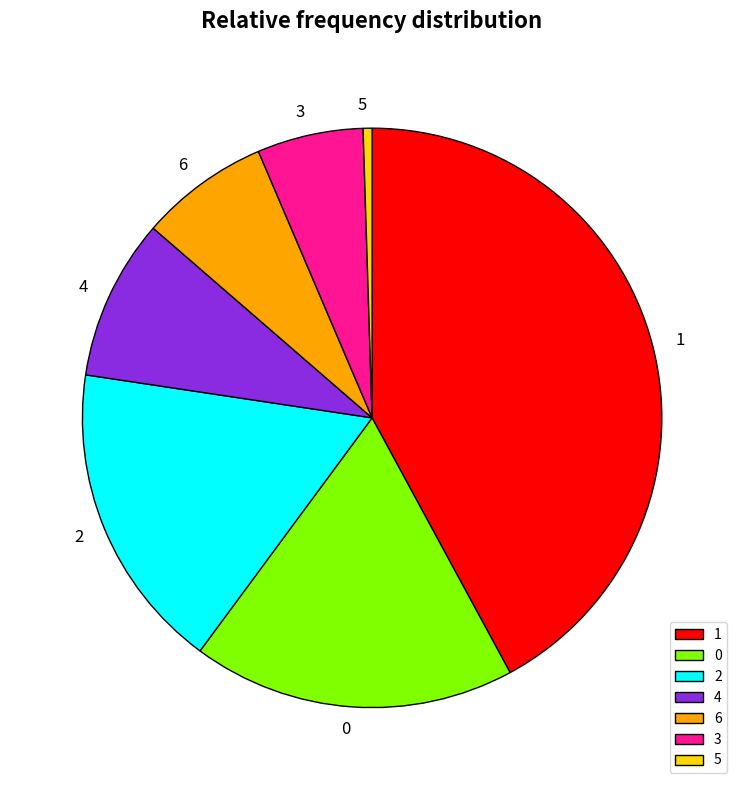

Is there a majority slice in this chart?

No